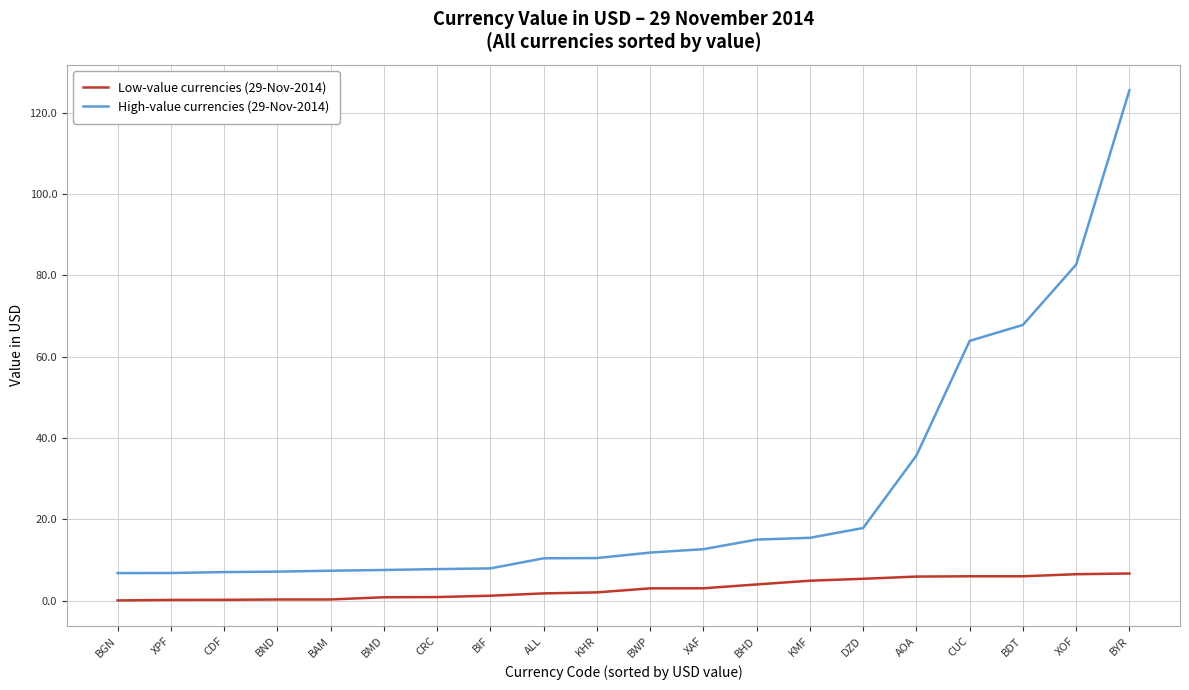

Which series has the largest range (max minus min)?

High-value currencies (29-Nov-2014)